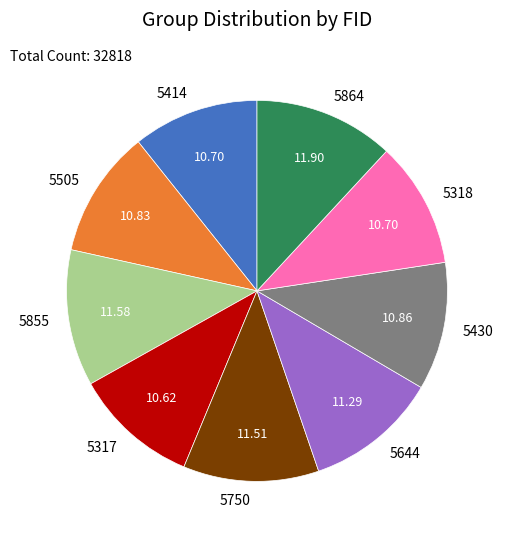

Is the sum of 5750 and 5318 greater than half?

No